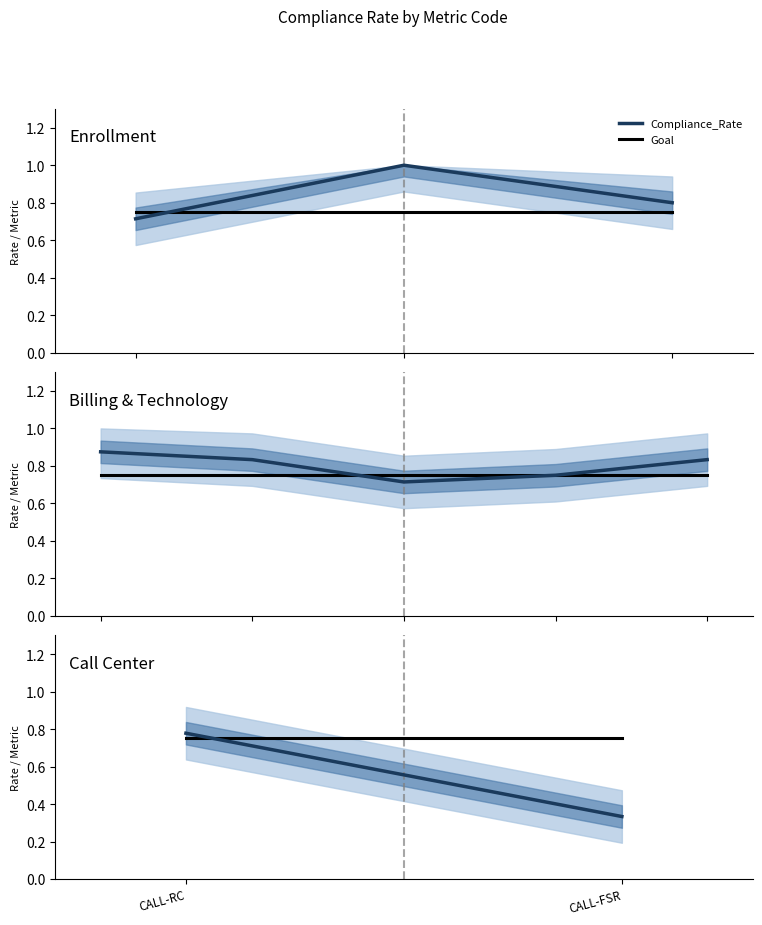

What are all the series names shown in the legend?

Compliance_Rate, Goal